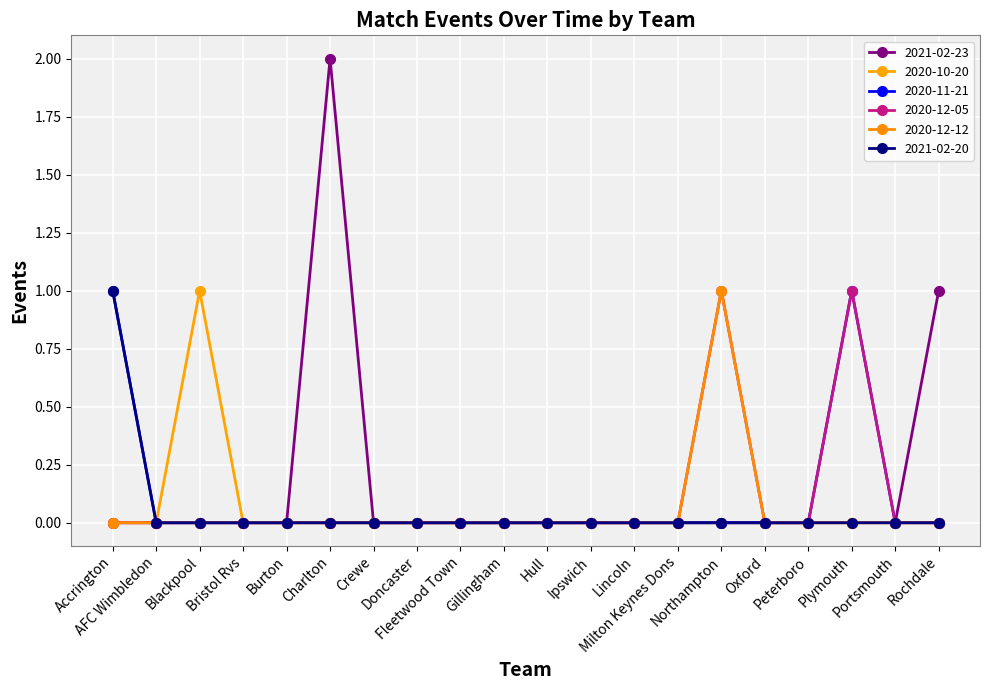

Does the chart display data point markers on the line(s)?

Yes